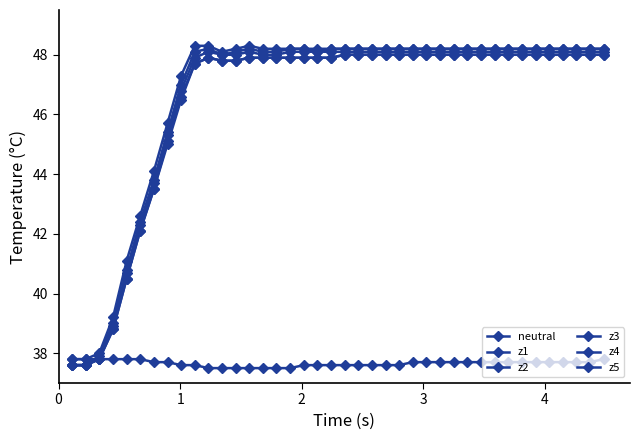

Does the chart display data point markers on the line(s)?

Yes